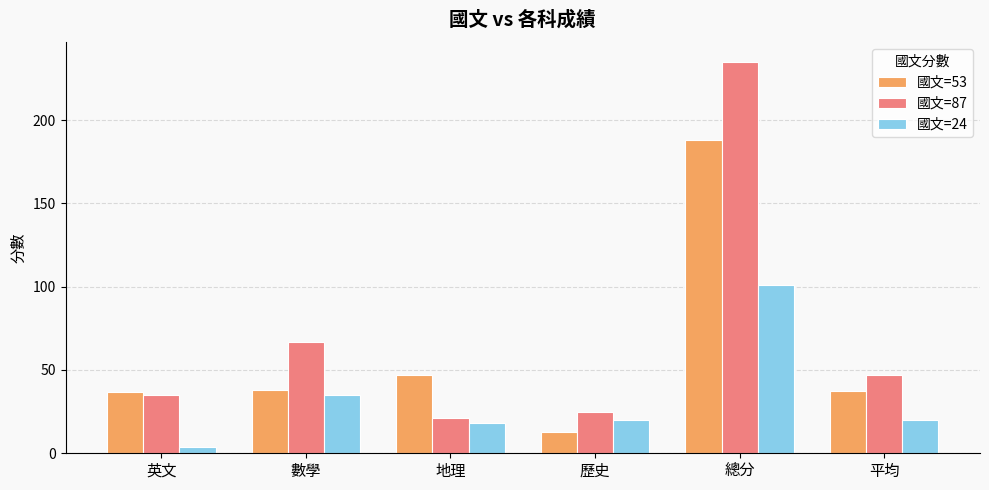

What is the label of the 6th bar from the right?

英文